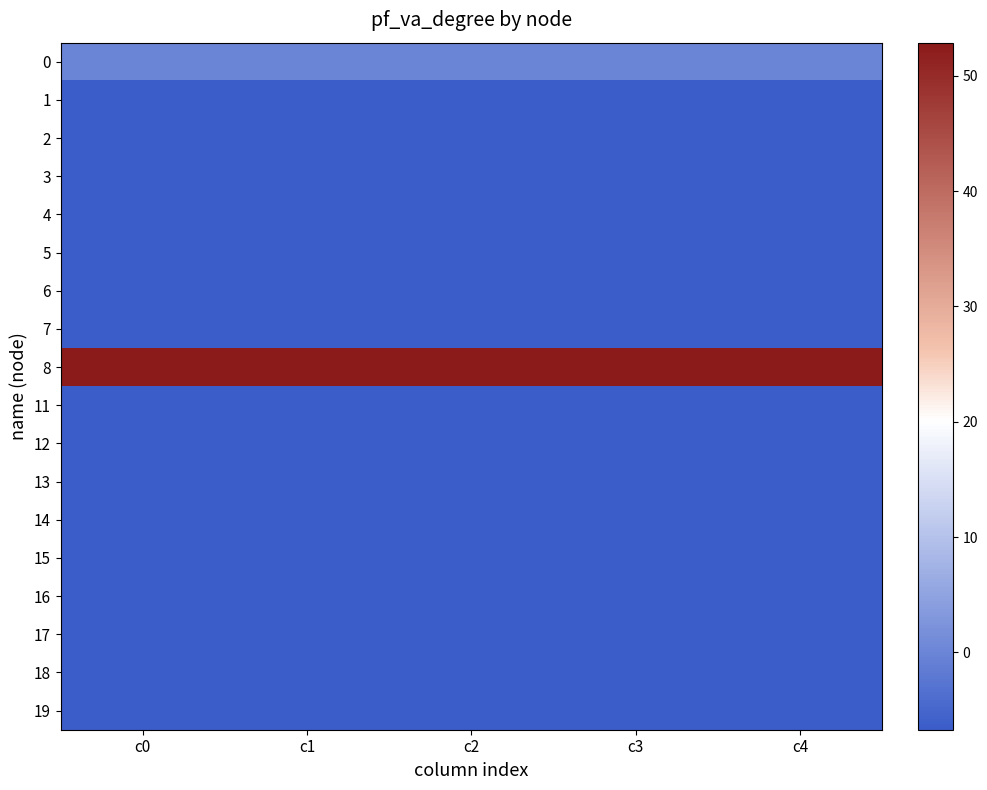

What is the difference between the highest and lowest values at c4?

59.6